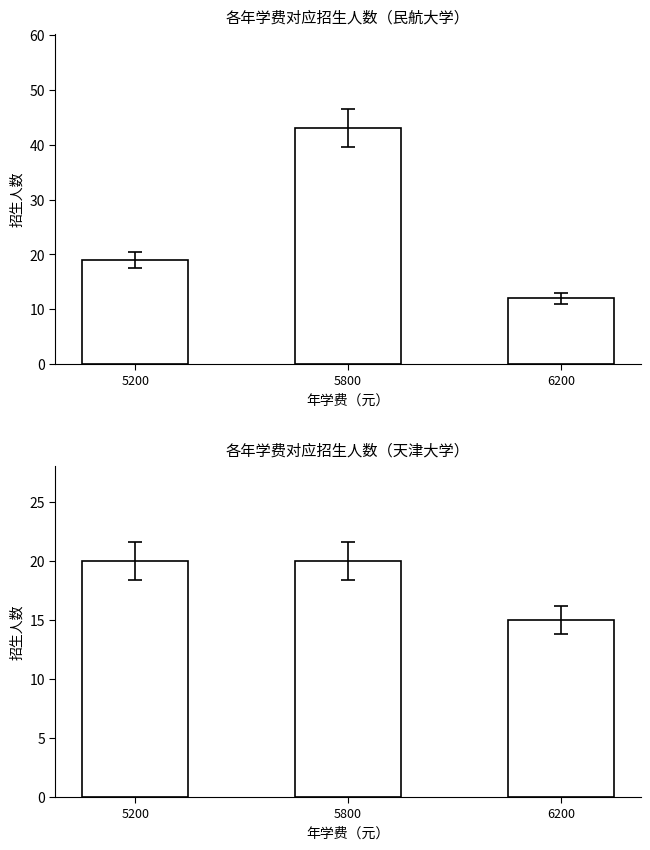

At how many categories does at least one series exceed 25?

1